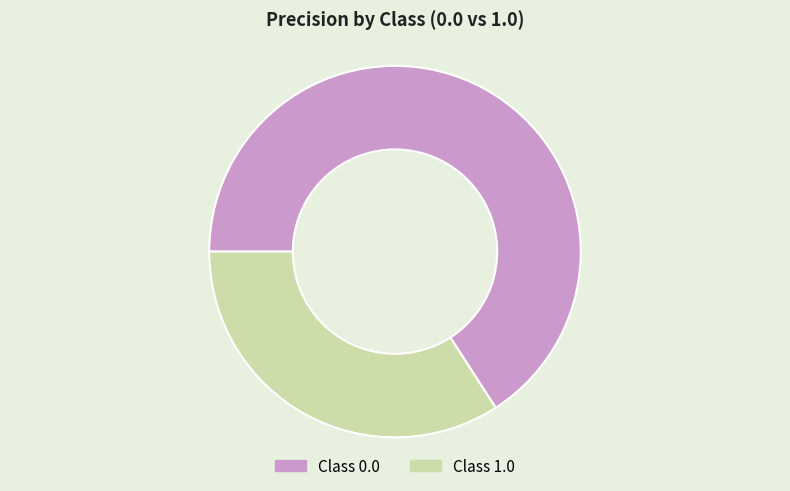

How many slices are in this pie chart?

2